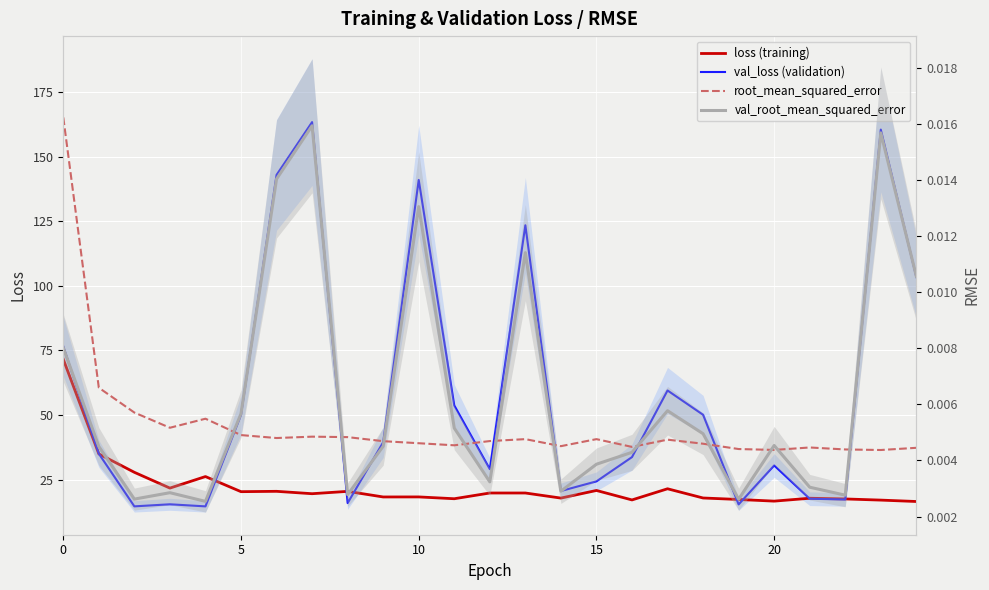

Which series has the largest total across all categories?

val_loss (validation)